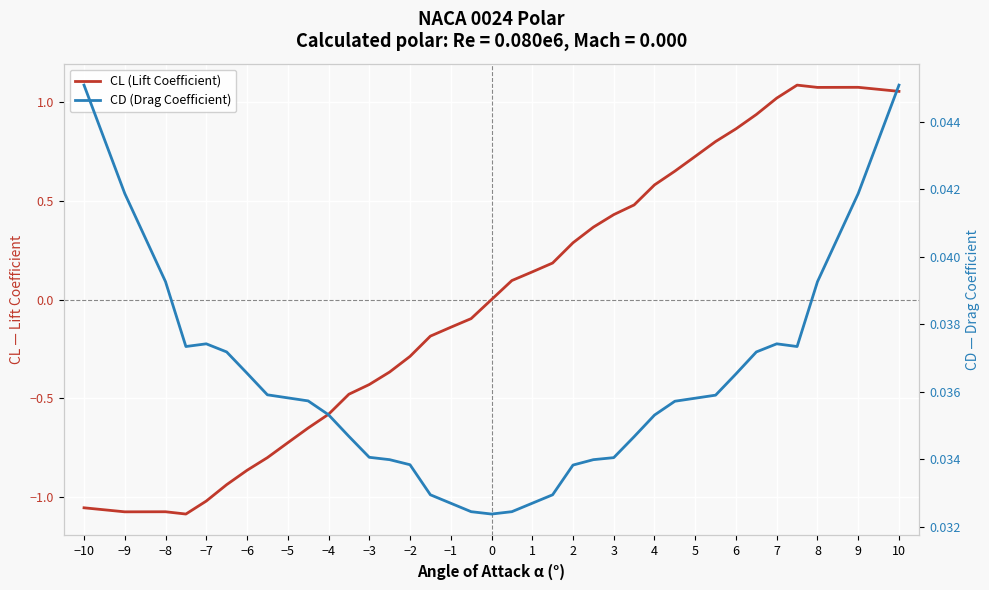

Reading left to right, what are all the values shown in this chart?

CL (Lift Coefficient): -1.1	-1.1	-1.1	-1.1	-1.0	-0.9	-0.9	-0.8	-0.7	-0.7	-0.6	-0.5	-0.4	-0.4	-0.3	-0.2	-0.1	-0.1	0.0	0.1	0.1	0.2	0.3	0.4	0.4	0.5	0.6	0.7	0.7	0.8	0.9	0.9	1.0	1.1	1.1	1.1	1.1
CD (Drag Coefficient): 0.0	0.0	0.0	0.0	0.0	0.0	0.0	0.0	0.0	0.0	0.0	0.0	0.0	0.0	0.0	0.0	0.0	0.0	0.0	0.0	0.0	0.0	0.0	0.0	0.0	0.0	0.0	0.0	0.0	0.0	0.0	0.0	0.0	0.0	0.0	0.0	0.0